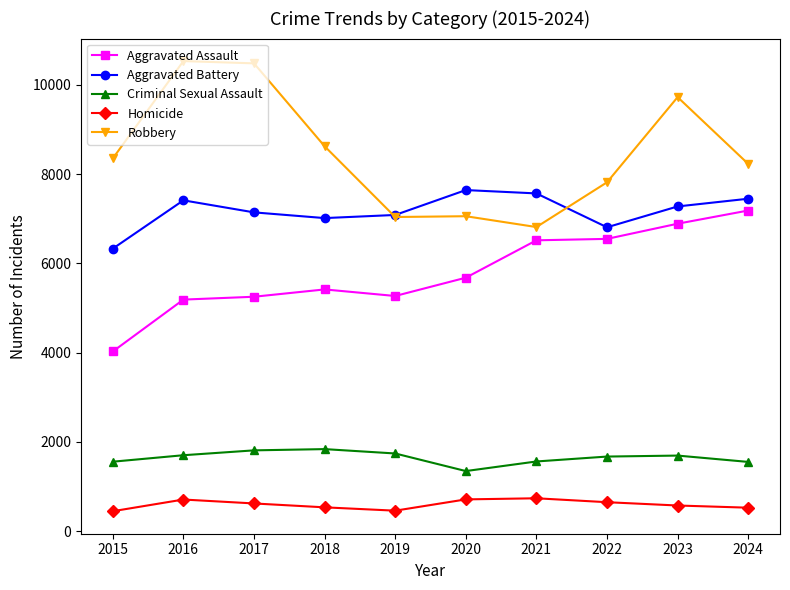

How many data points does each series have?

10